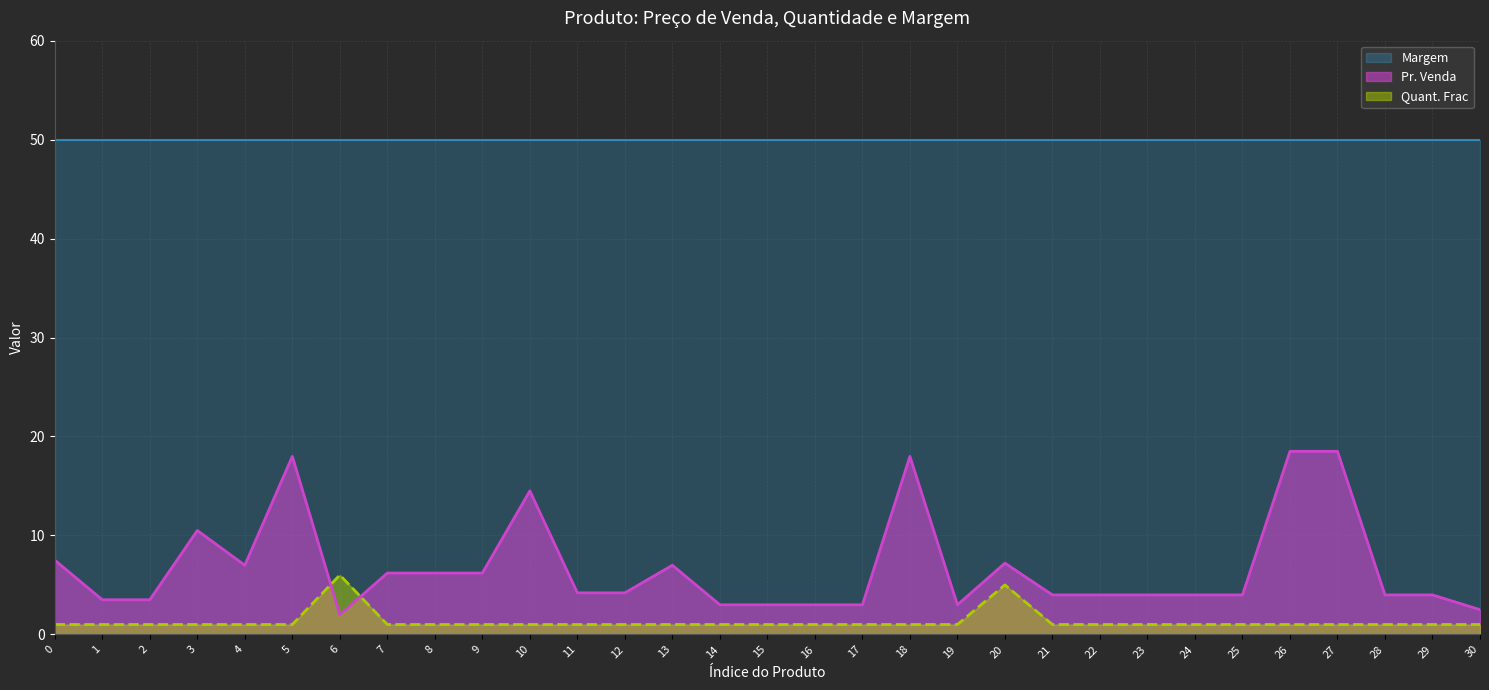

True or false: Quant. Frac and Margem intersect in this chart.

False